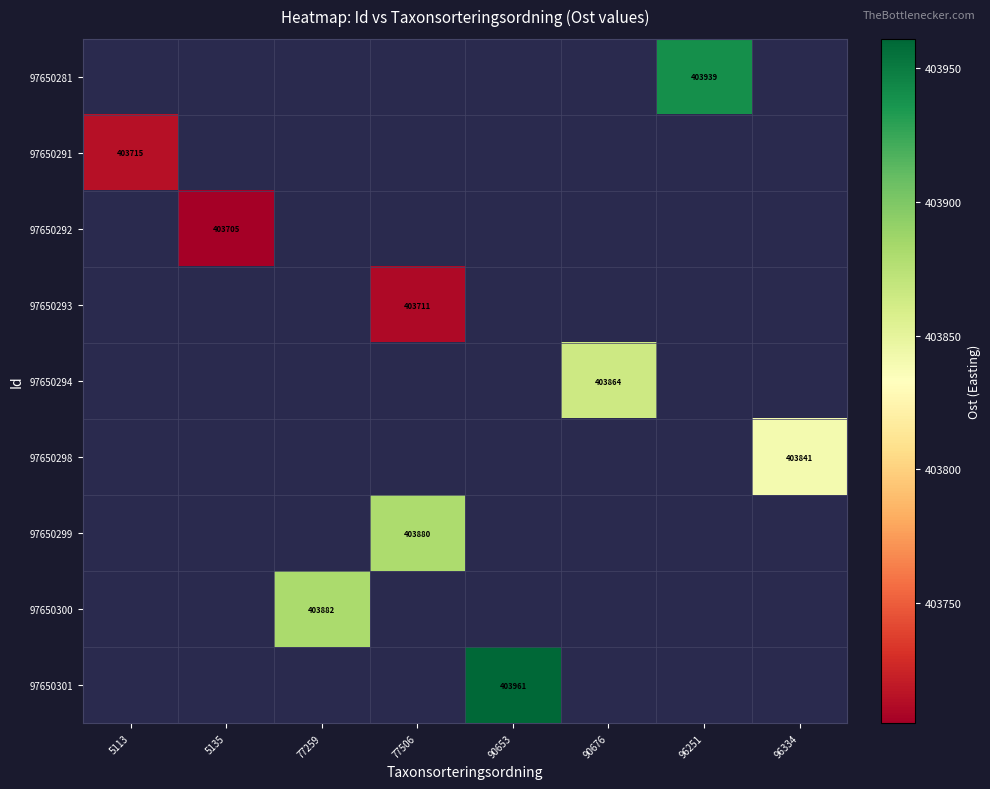

At which category does the chart reach its minimum across all series?

5135